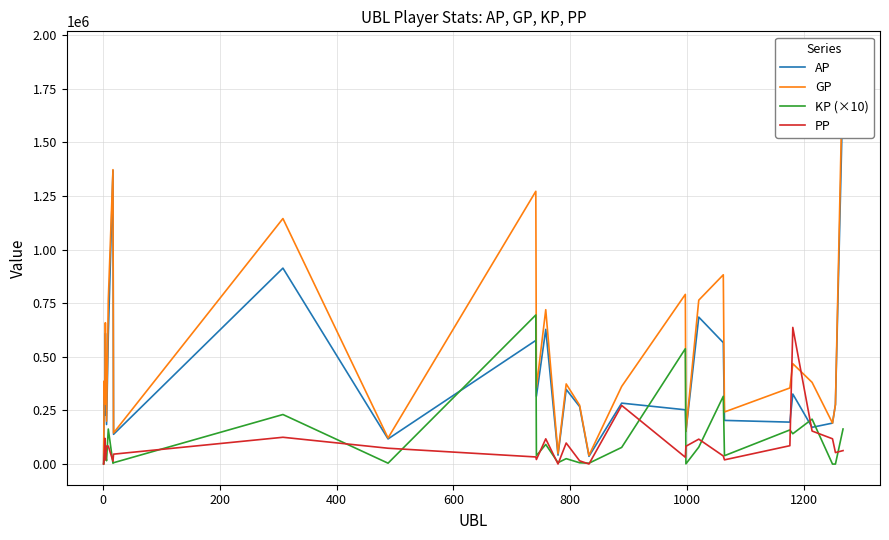

Which series has the largest total across all categories?

GP